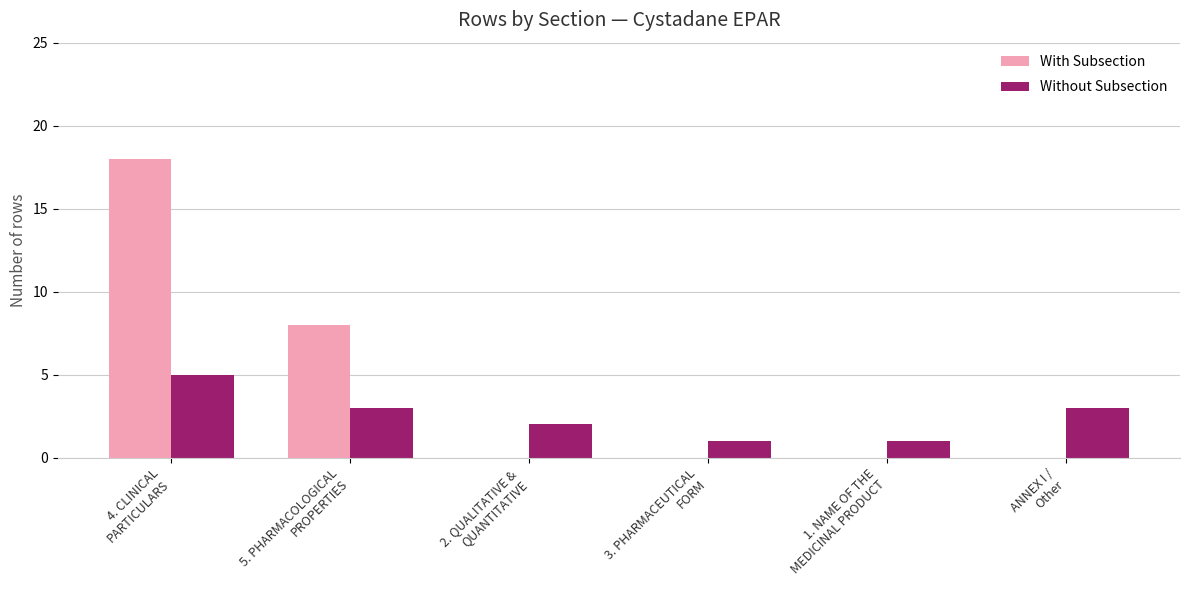

Reading right to left, what are all the values shown in this chart?

With Subsection: 0	0	0	0	8	18
Without Subsection: 3	1	1	2	3	5